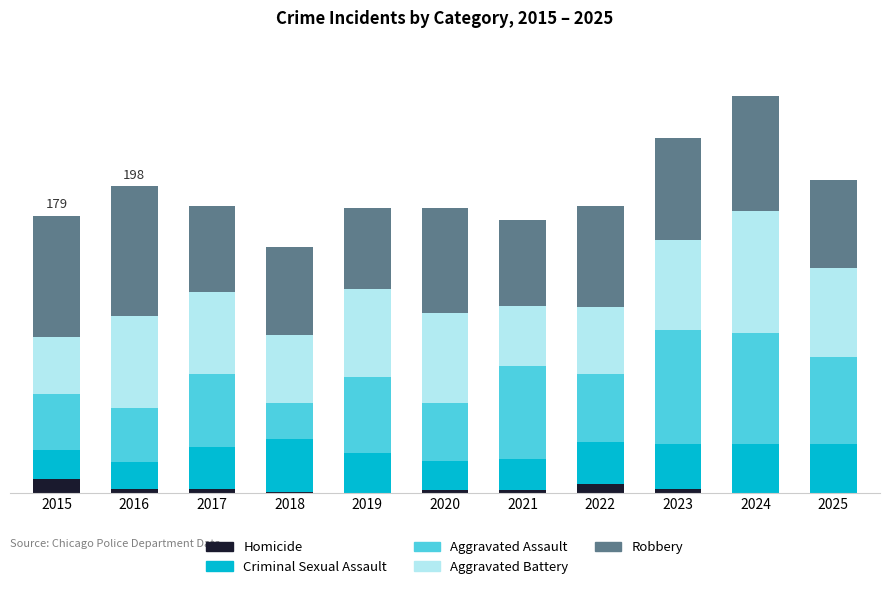

What are all the series names shown in the legend?

Homicide, Criminal Sexual Assault, Aggravated Assault, Aggravated Battery, Robbery